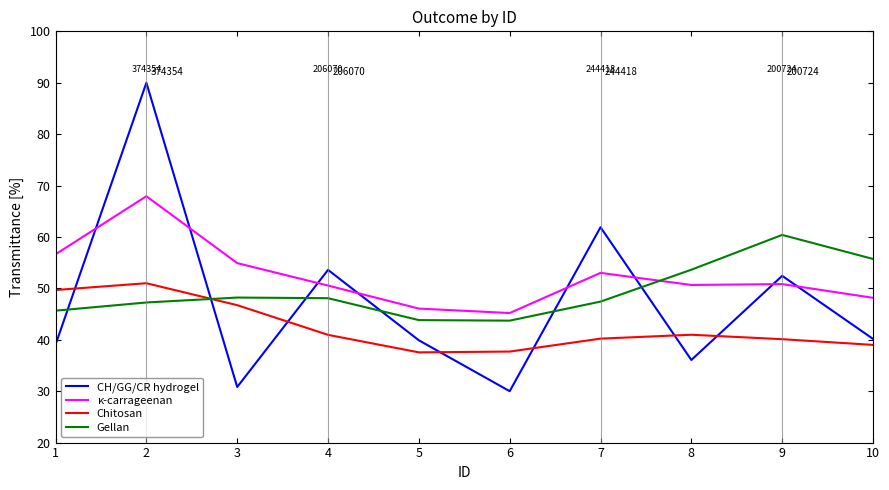

What are all the series names shown in the legend?

CH/GG/CR hydrogel, κ-carrageenan, Chitosan, Gellan